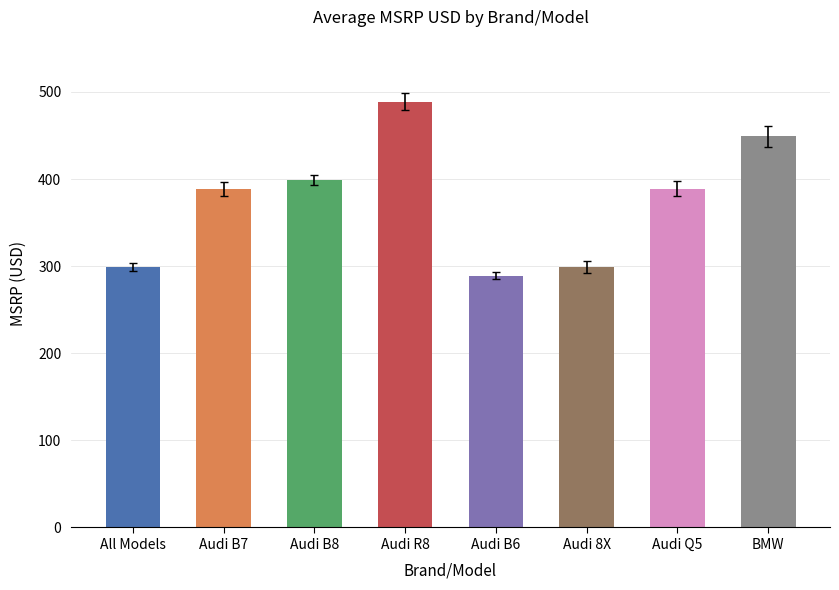

Count the number of categories in the chart.

8